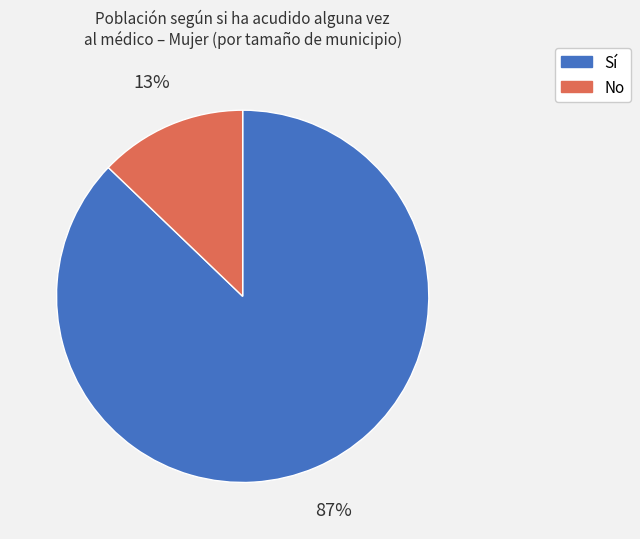

To the nearest percent, what portion does No represent?

13%